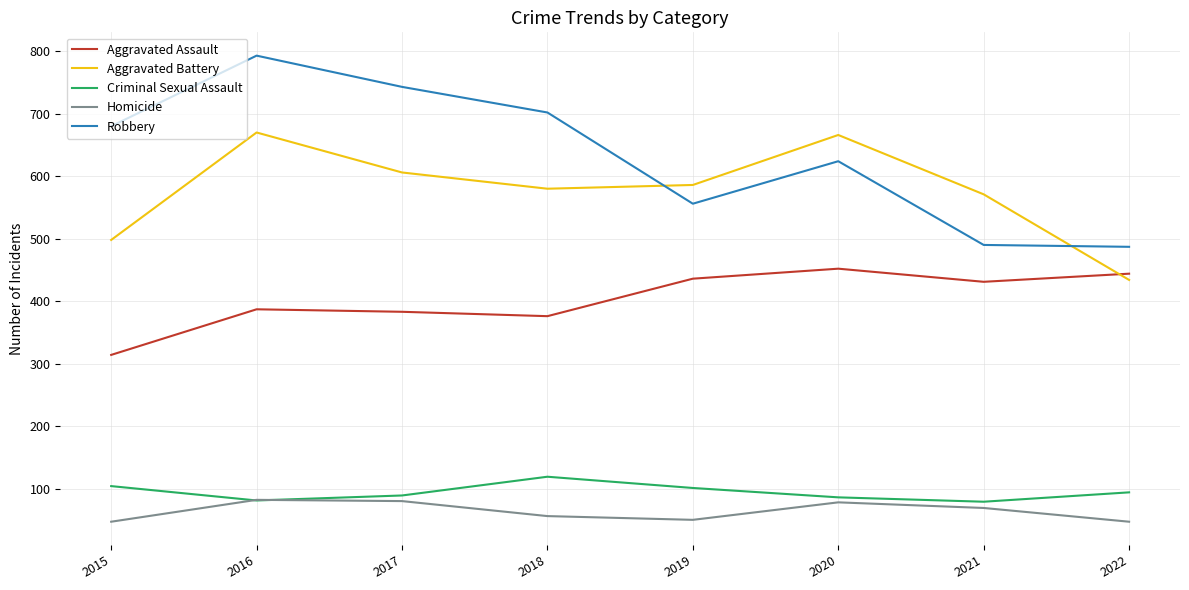

What is the approximate value of Aggravated Assault at 2016?

387